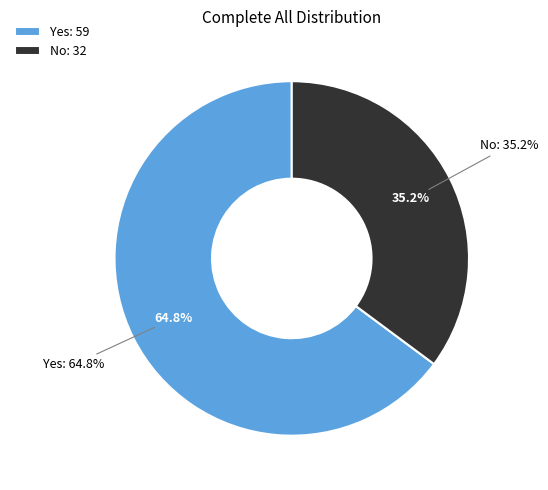

Is the sum of Yes and No greater than half?

Yes